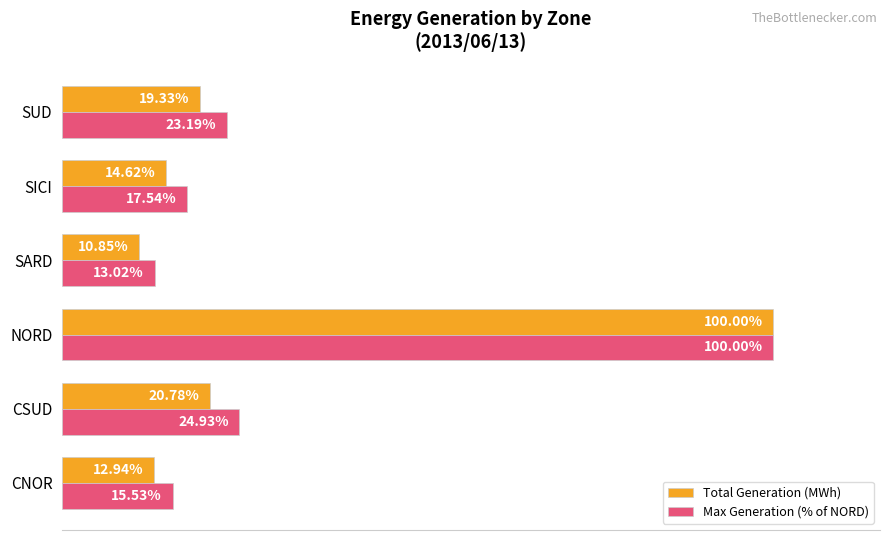

Which series has the largest range (max minus min)?

Total Generation (MWh)